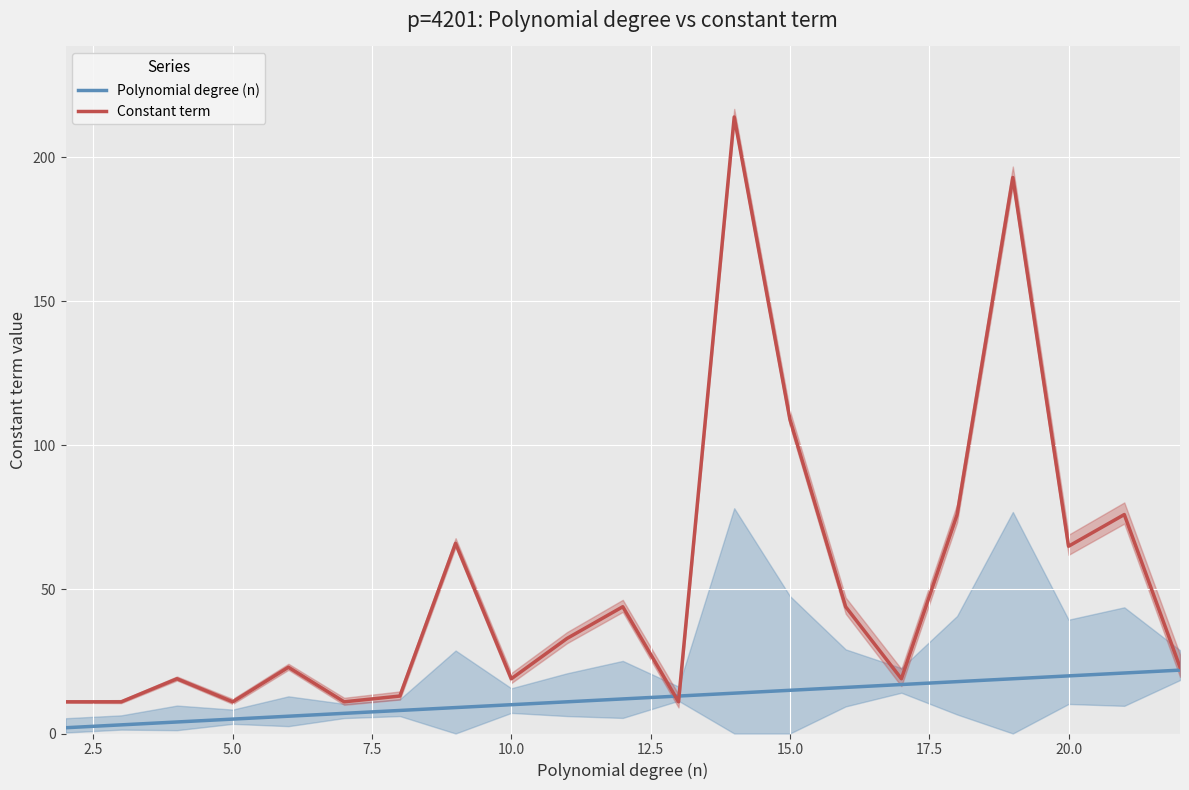

Count the number of data series in this chart.

2